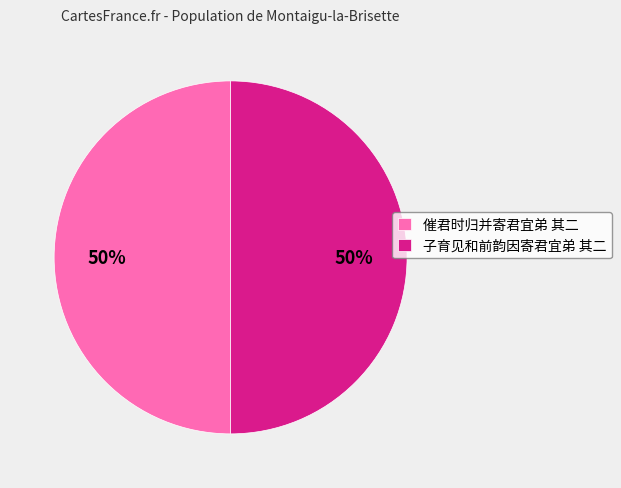

The 催君时归并寄君宜弟 其二 slice represents 50% of the pie. True or false?

True